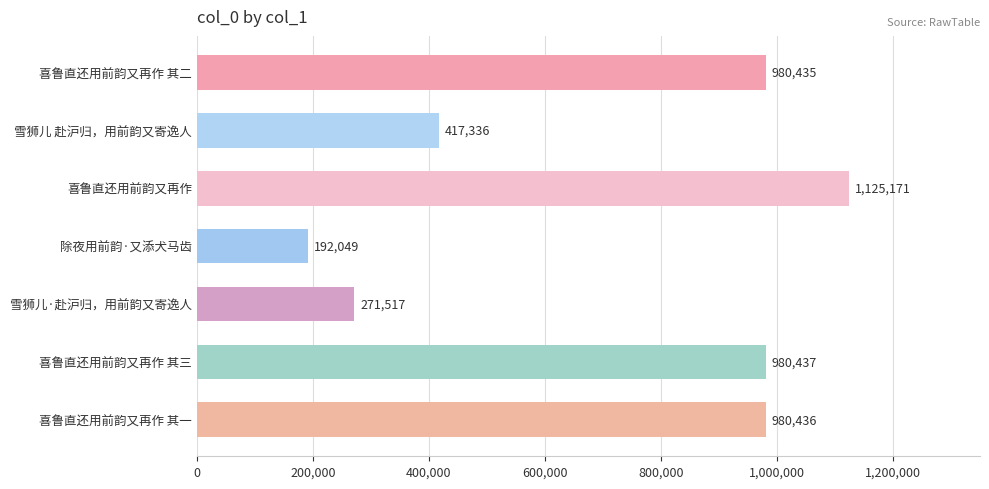

The chart shows a value of 306352 at 喜鲁直还用前韵又再作 其一. True or false?

False